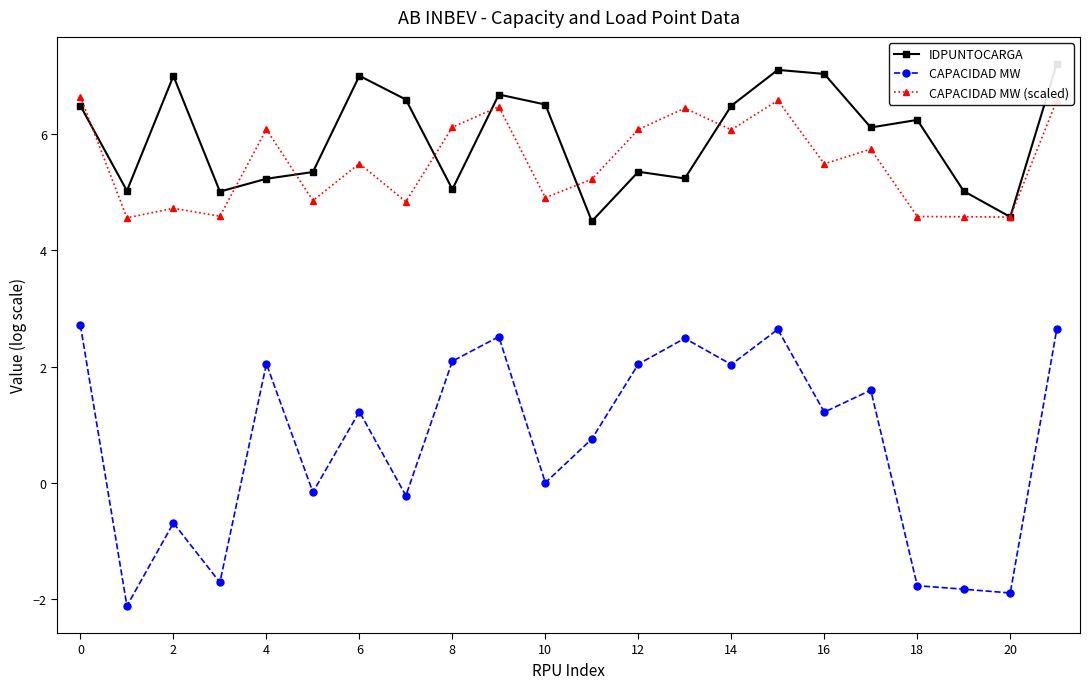

True or false: CAPACIDAD MW (scaled) has more than 1 points higher than both neighbors.

True